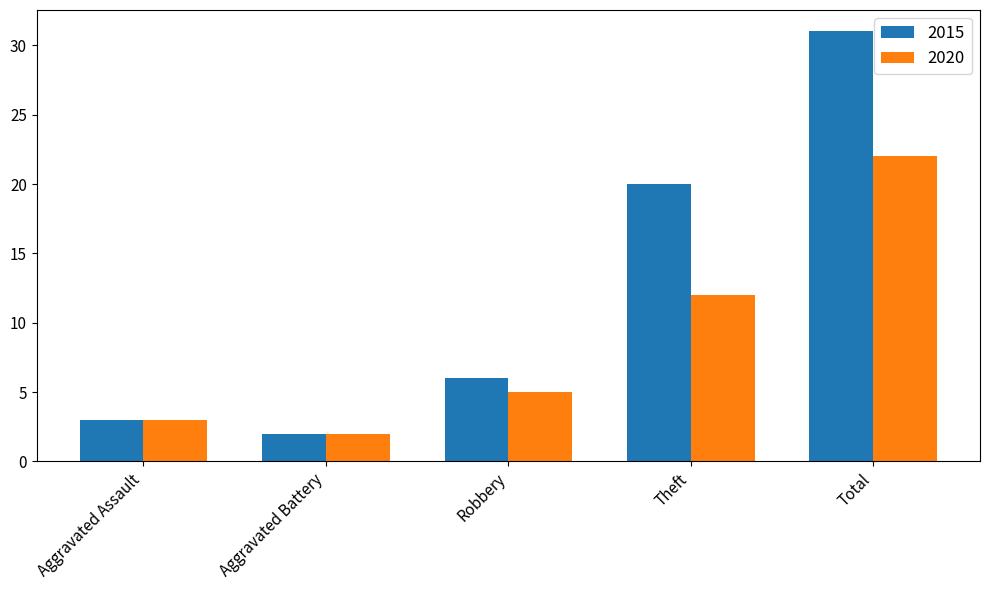

What is the label of the 5th bar from the left?

Total